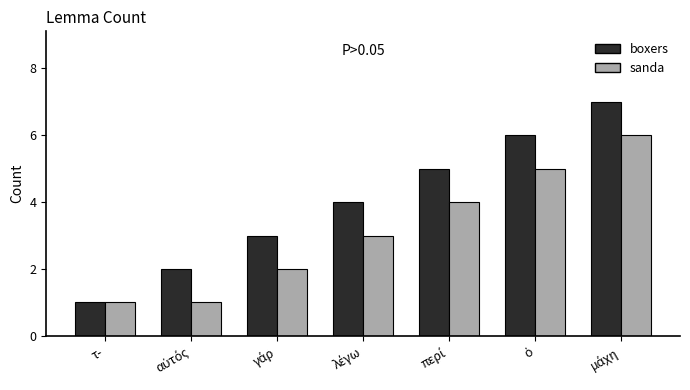

Which series has the widest spread of values?

boxers